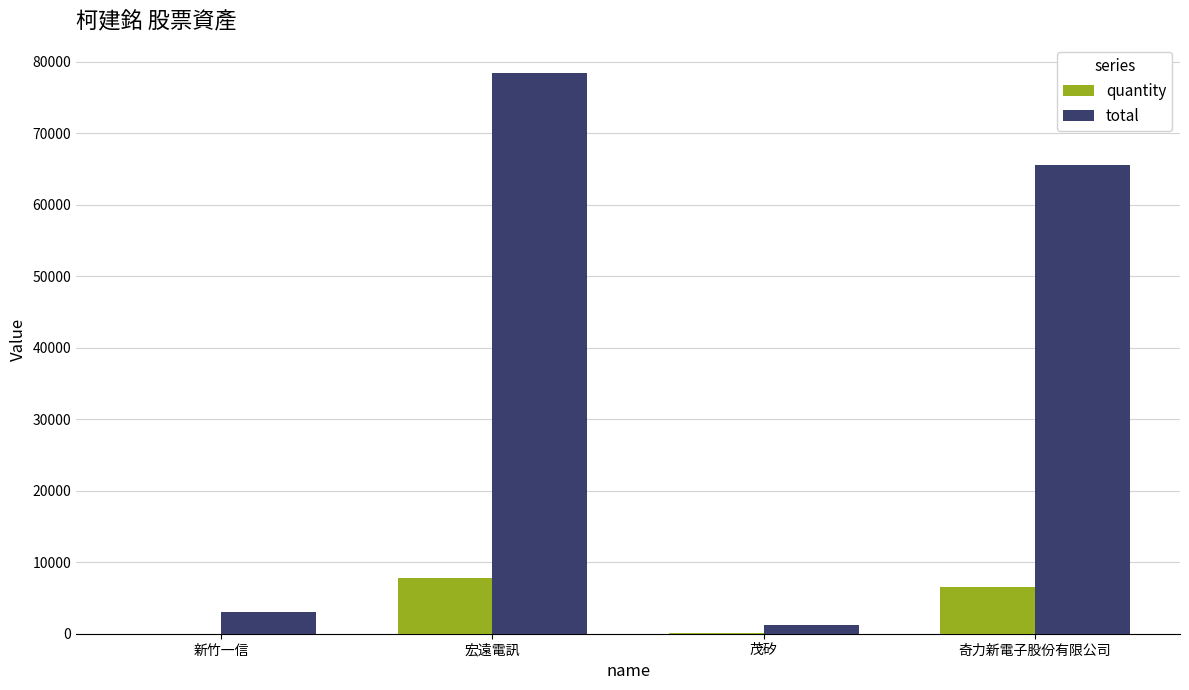

What is the sum of all total values?

148280